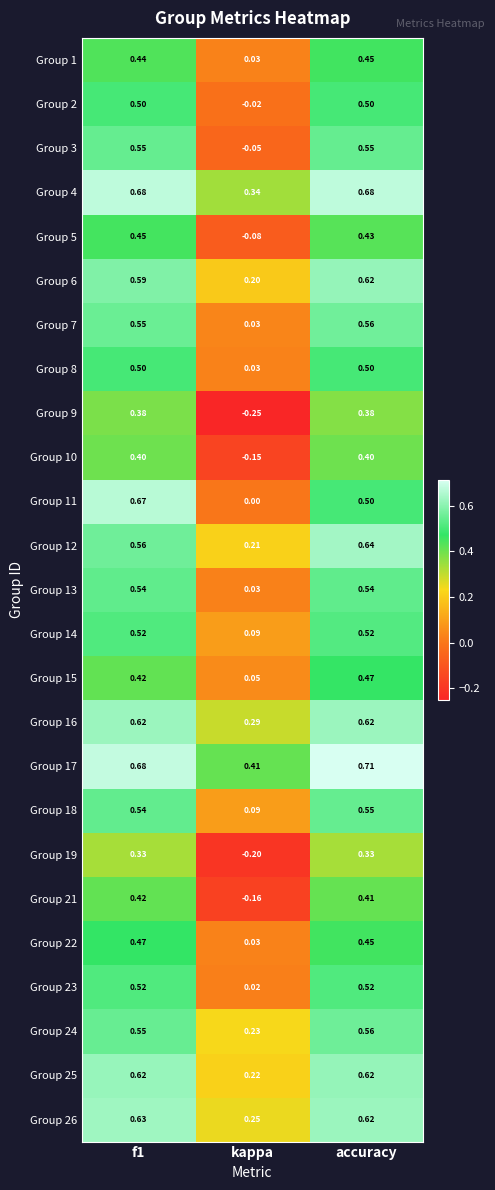

Where is Group 10 nearest to the value 0?

kappa